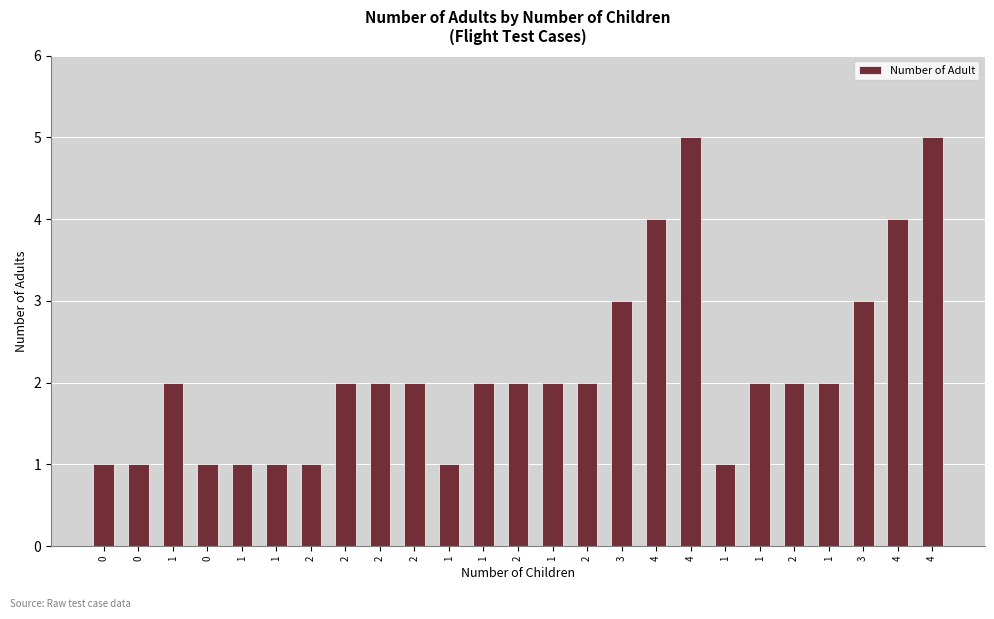

What is the minimum value shown in the chart?

1